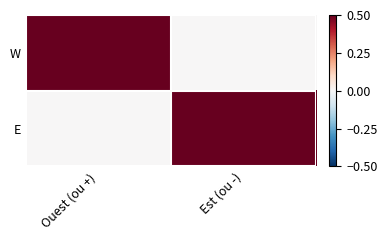

Which category has the highest value across all series?

Ouest (ou +)